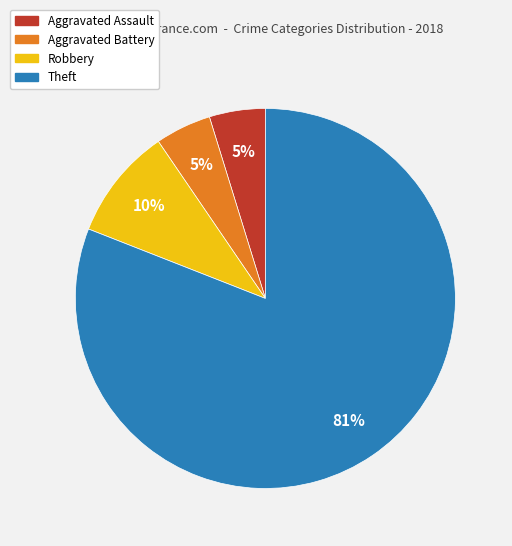

Is there a majority slice in this chart?

Yes